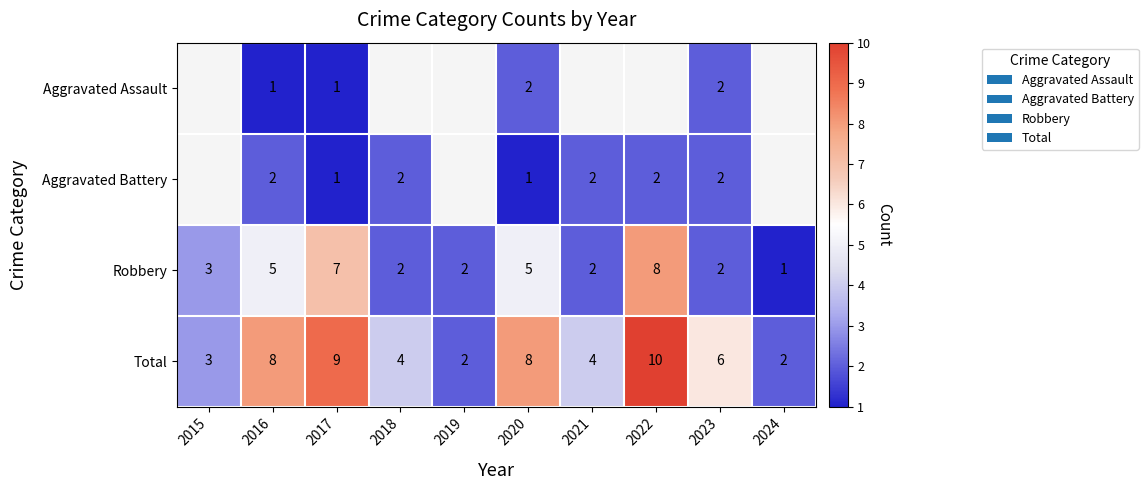

The value of Aggravated Assault at 2017 is 1. True or false?

True